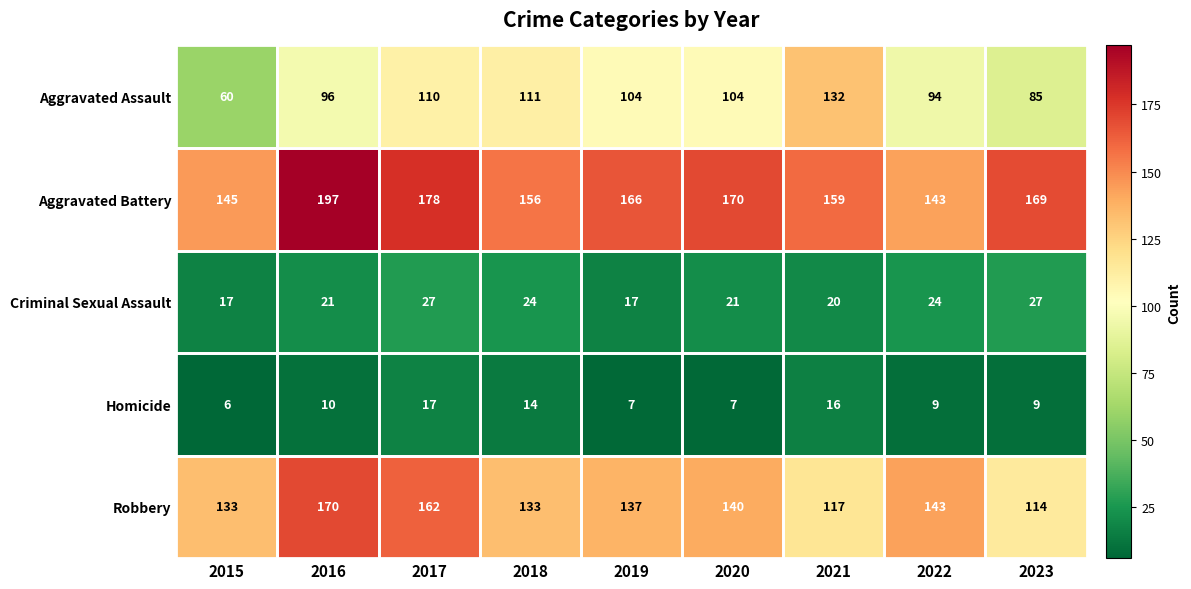

Which series has the largest total across all categories?

Aggravated Battery